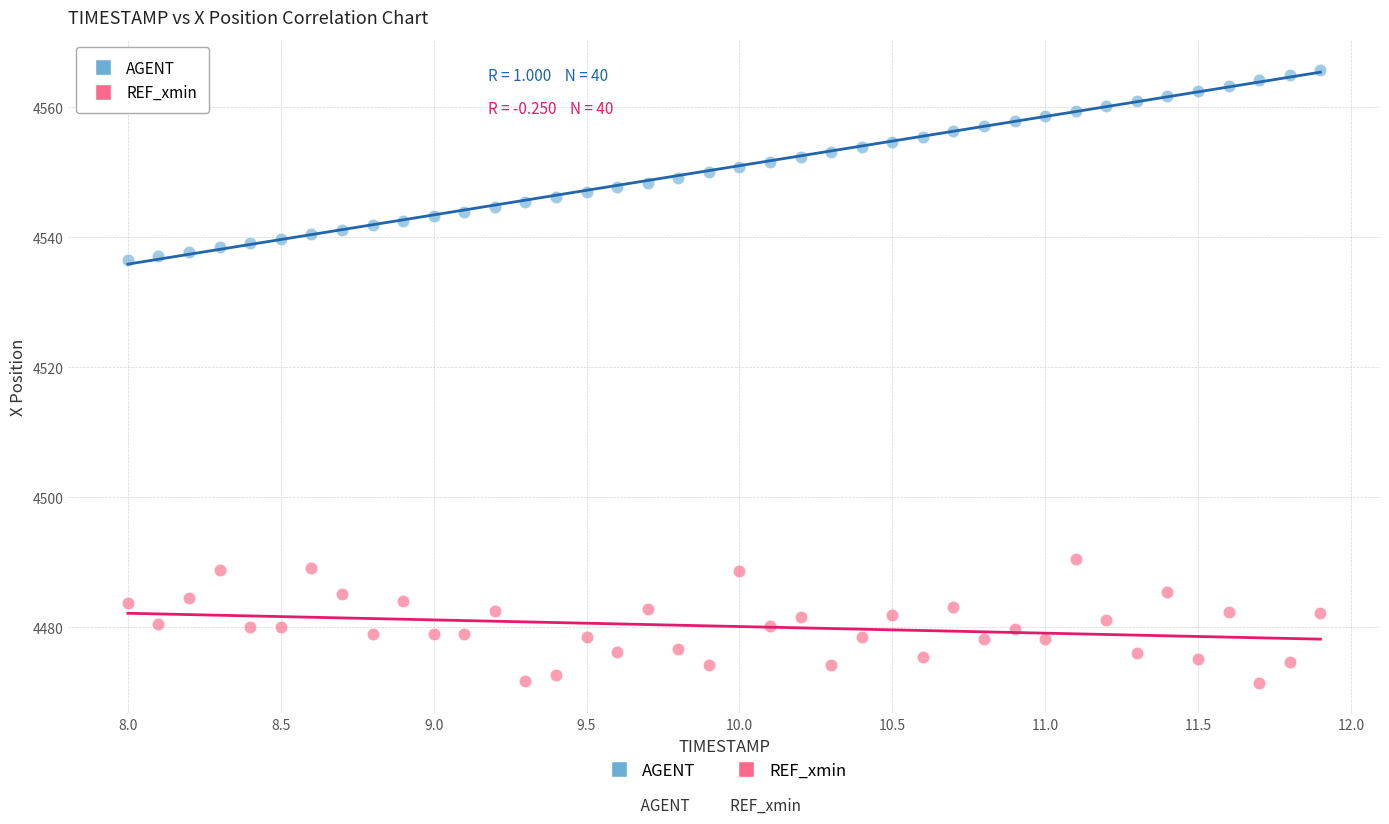

Which series has the widest spread of Y values?

AGENT